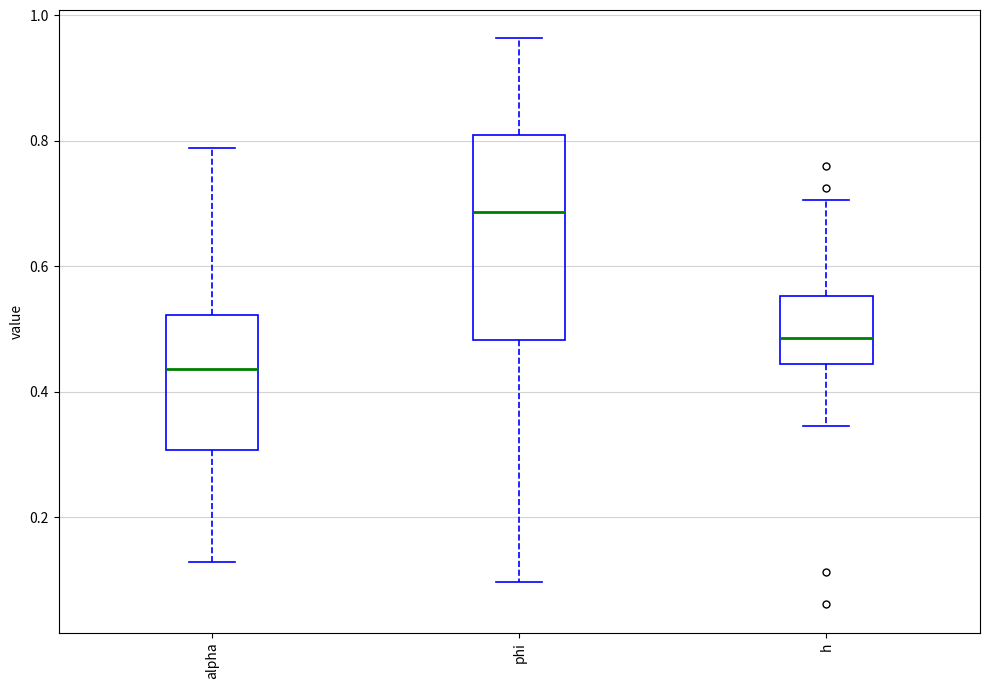

Reading left to right, read every box against the y-axis: the position of its median line, the range the box covers, and the ends of its whiskers. The values are not printed on the chart, so give them approximately, as read against the axis.

alpha: median 0.44, box 0.30 to 0.52, whiskers 0.12 to 0.78
phi: median 0.68, box 0.48 to 0.80, whiskers 0.10 to 0.96
h: median 0.48, box 0.44 to 0.56, whiskers 0.34 to 0.70